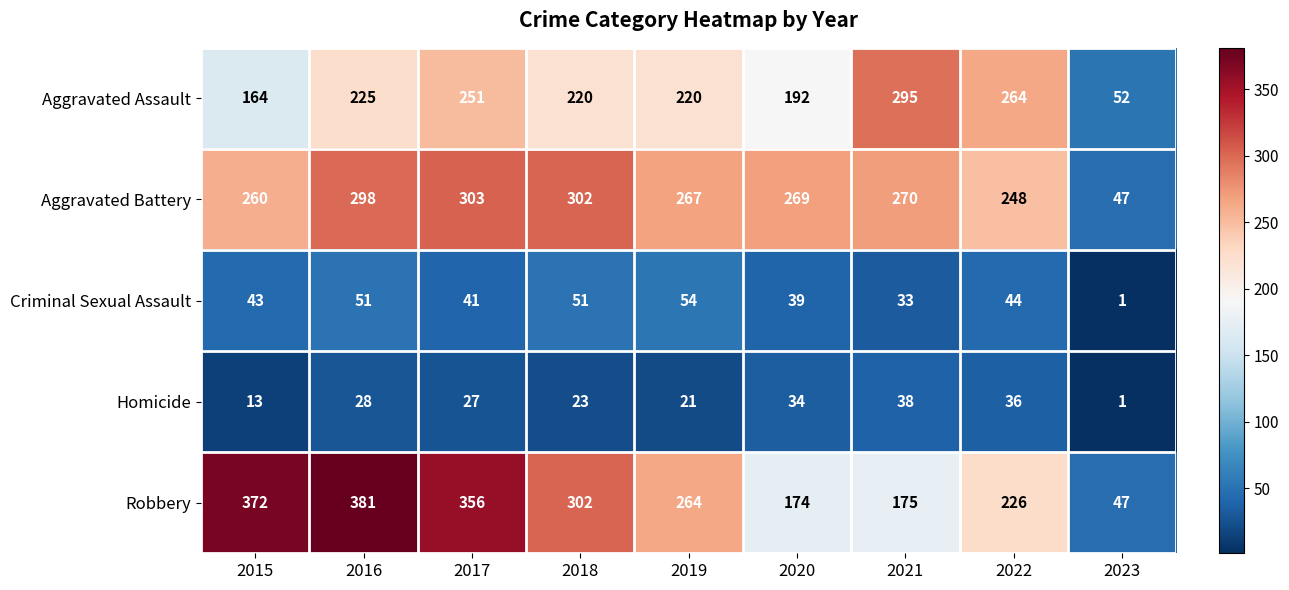

What is the sum of all Robbery values?

2297